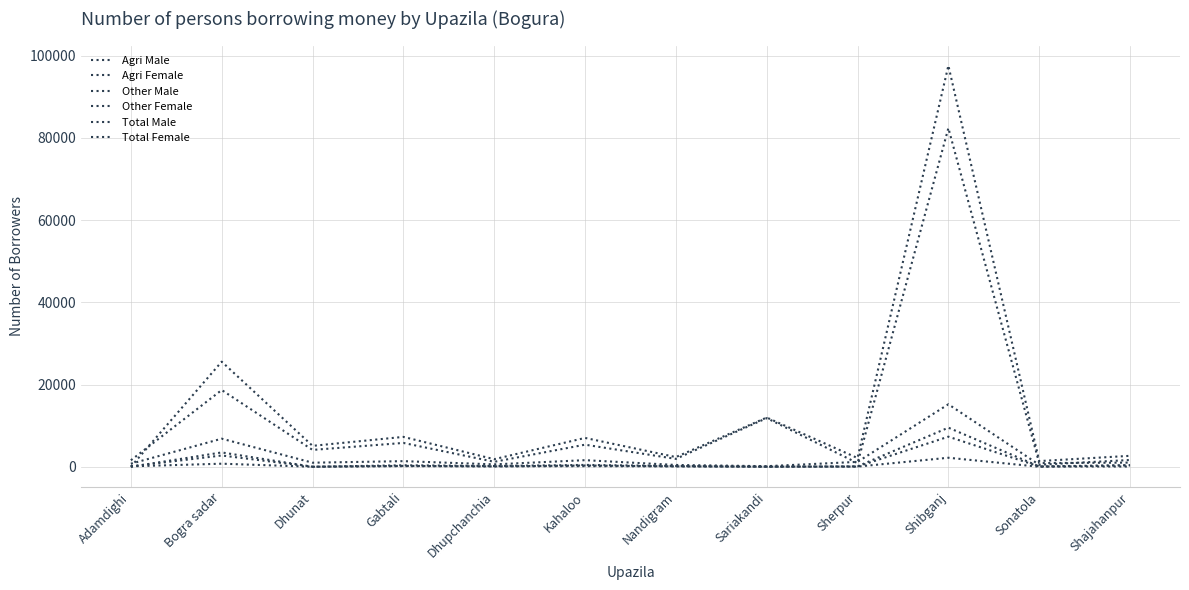

Does the chart display data point markers on the line(s)?

No